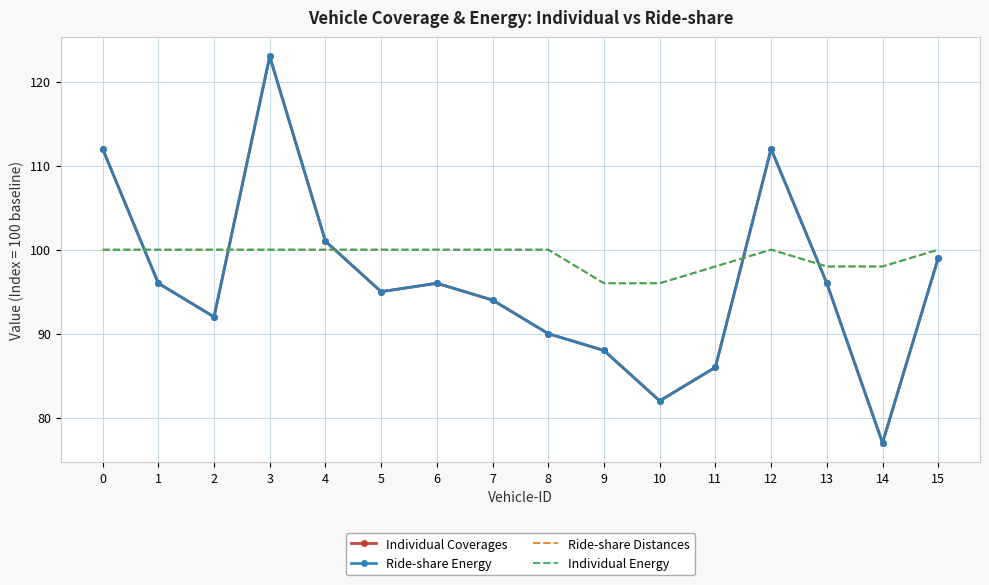

How many categories are shown in the chart?

16